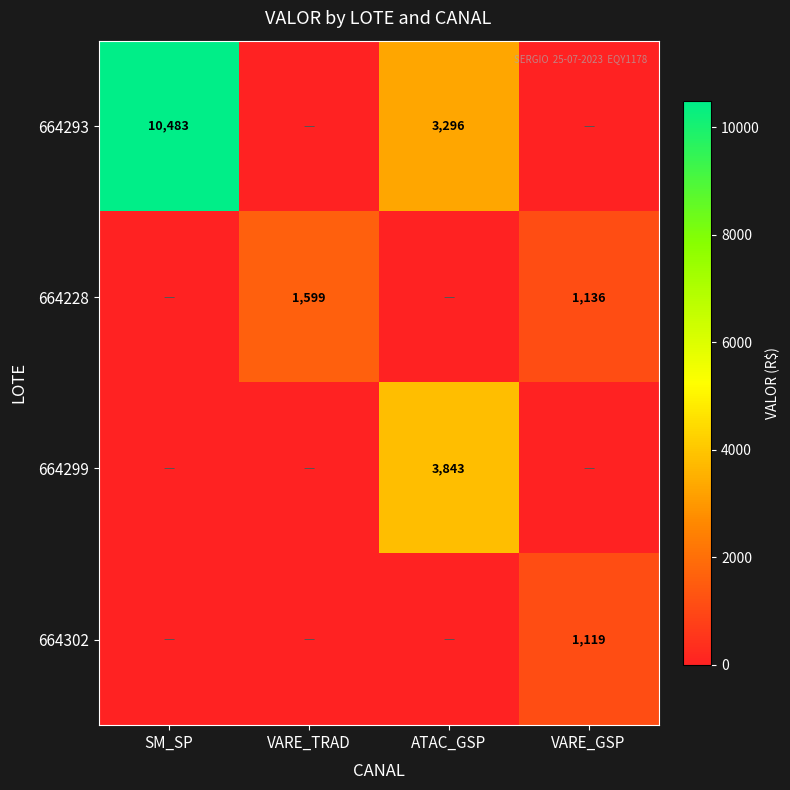

True or false: 664299 has a value of 1587.5 at ATAC_GSP.

False